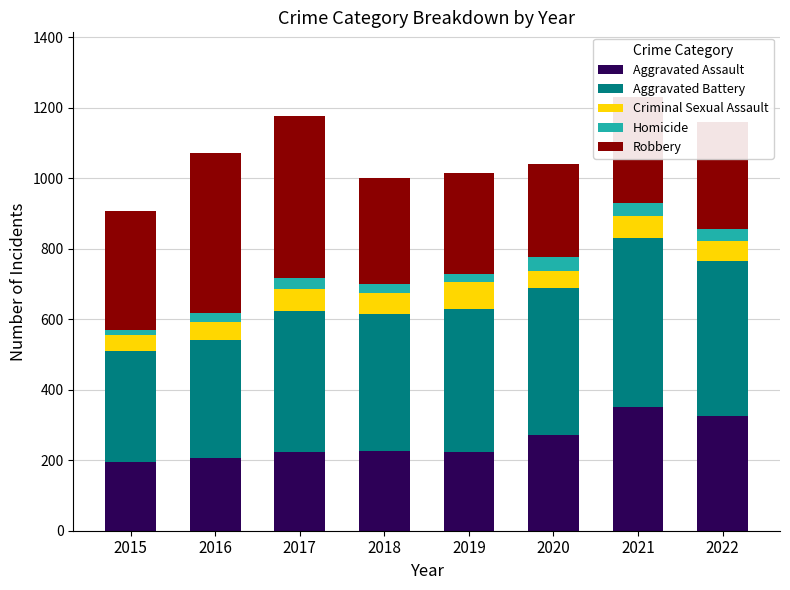

What is the difference between the Aggravated Assault values at 2020 and 2022?

54